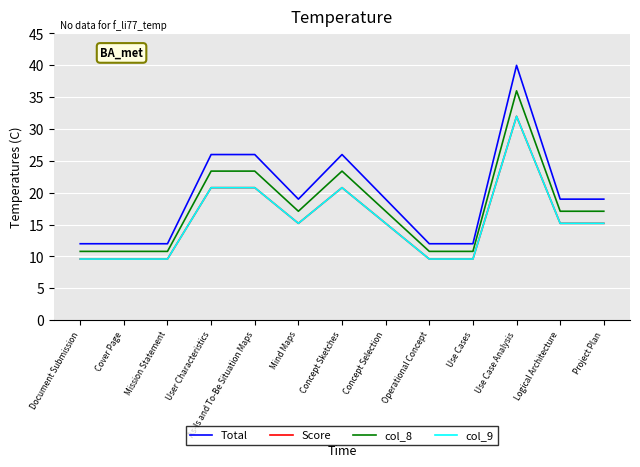

At which label does Total first exceed 19?

User Characteristics